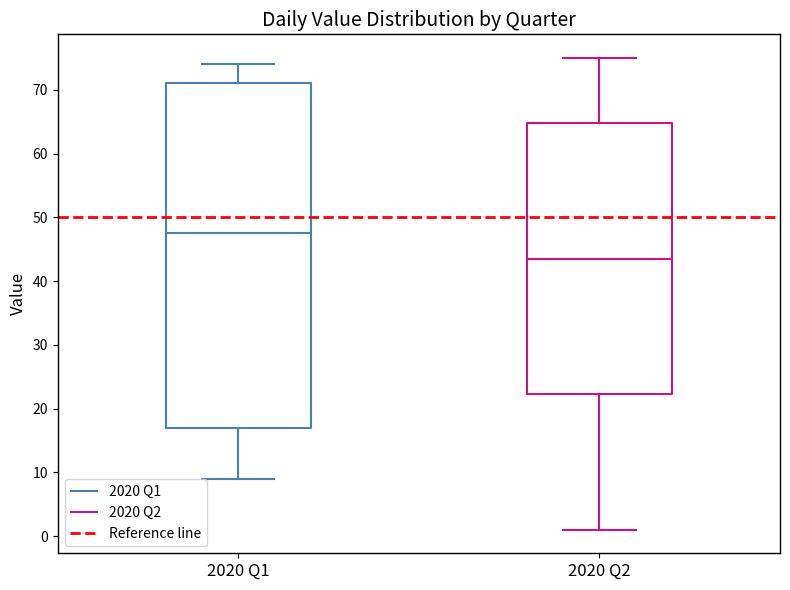

Reading left to right, transcribe this box plot: for each box, give where its median line is, the range the box spans, and where its two whiskers end, as read against the y-axis. The values are not printed on the chart, so give them approximately, as read against the axis.

2020 Q1: median 48, box 17 to 71, whiskers 9 to 74
2020 Q2: median 44, box 22 to 65, whiskers 1 to 75